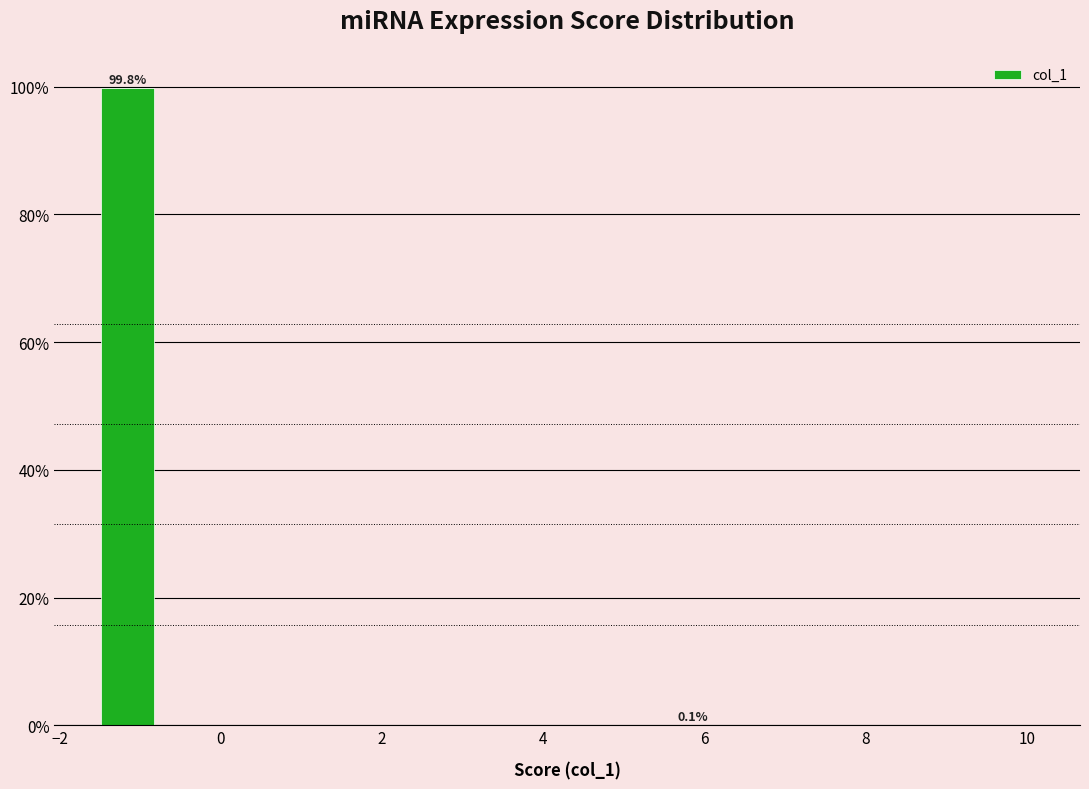

Around what value on the x-axis is the tallest bar? Give the approximate position of its centre, as read against the axis.

-1.2